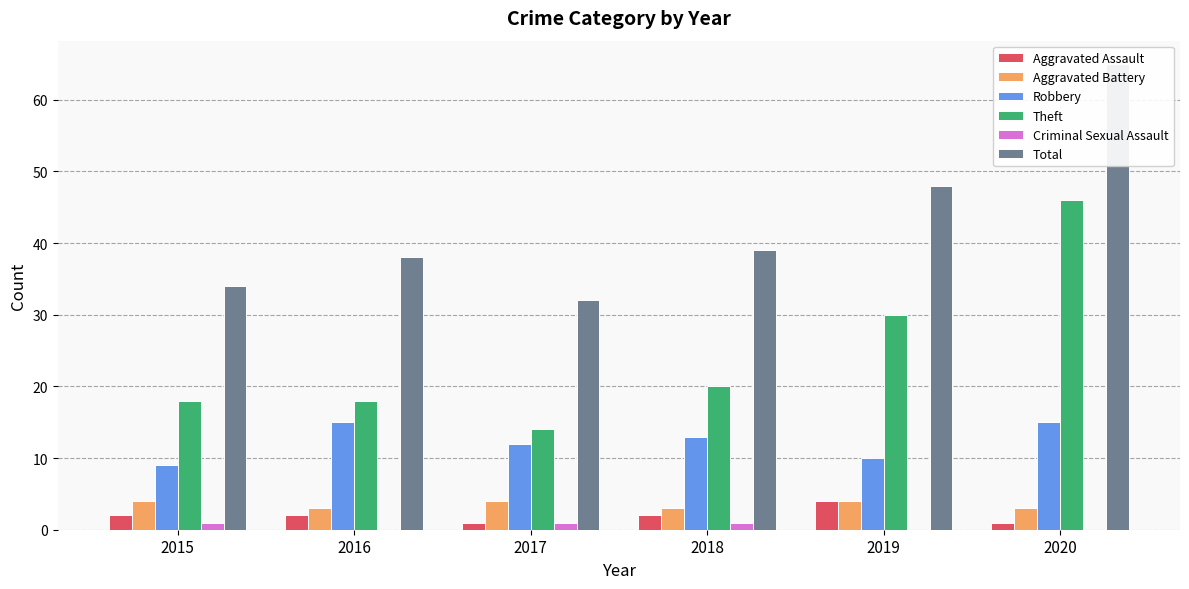

What is the approximate value of Theft at 2015, to the nearest 5?

20